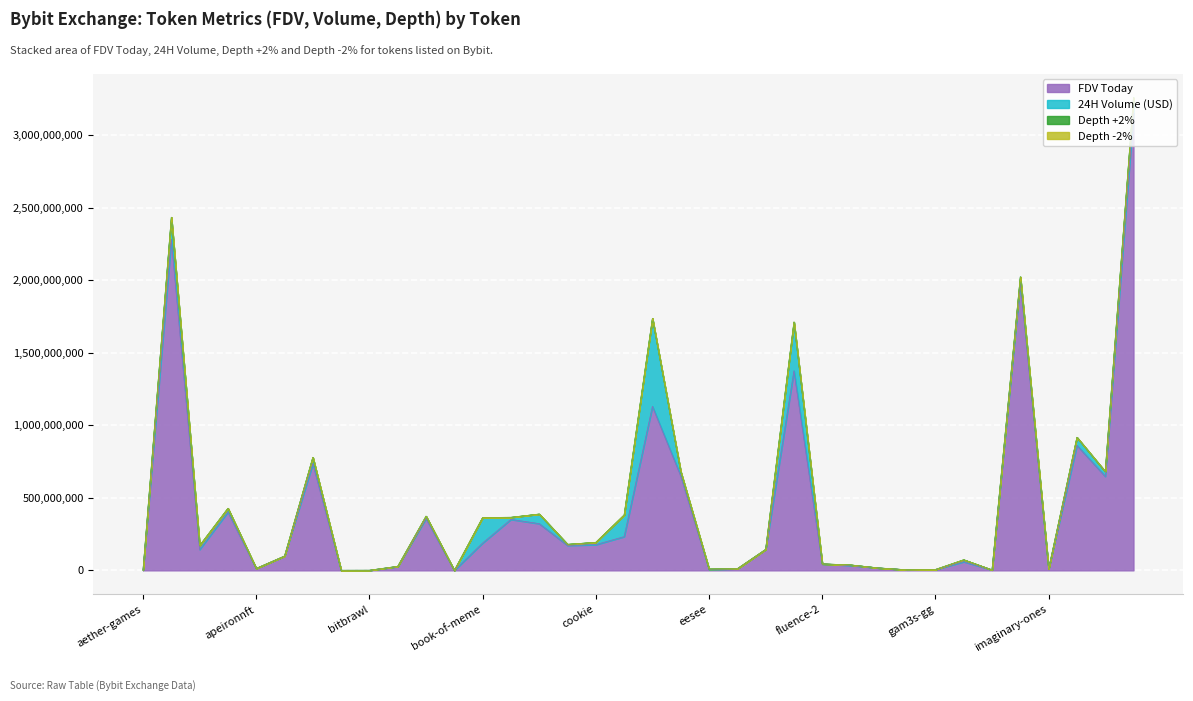

How many interior local valleys does the Depth -2% series have?

12